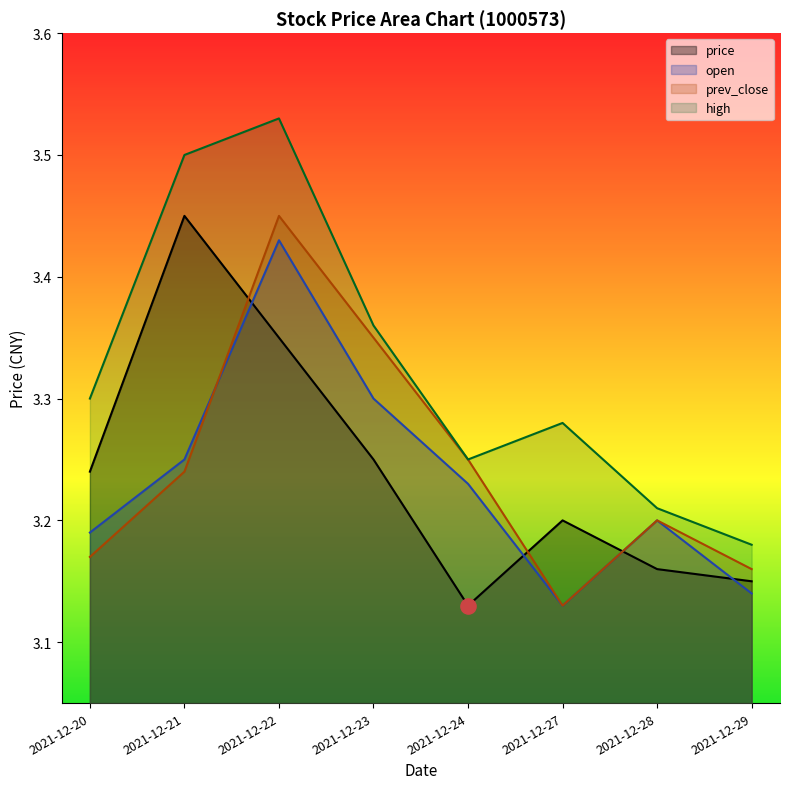

Which series has the largest total across all categories?

high